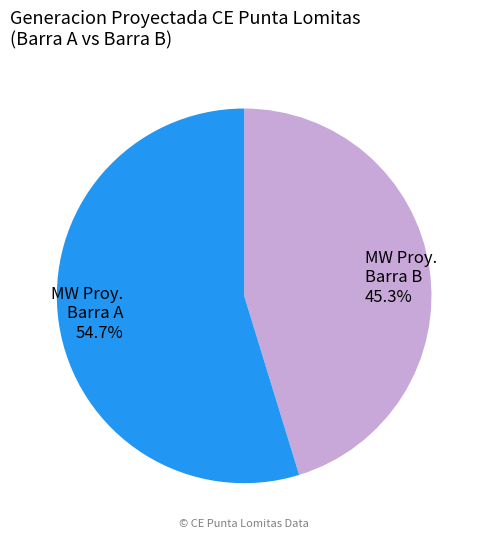

How many slices are in this pie chart?

2